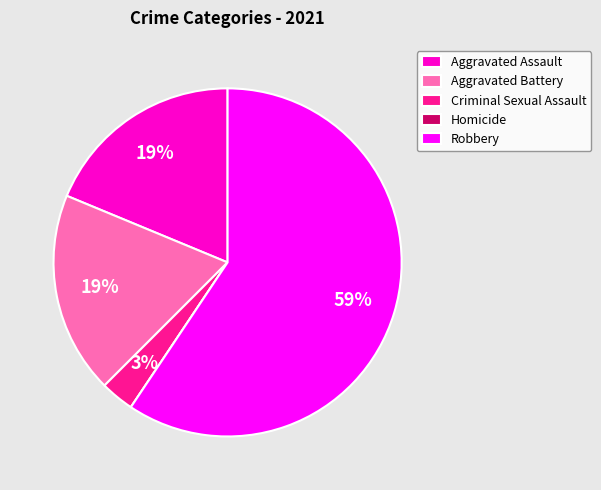

What is the largest slice in the pie chart?

Robbery